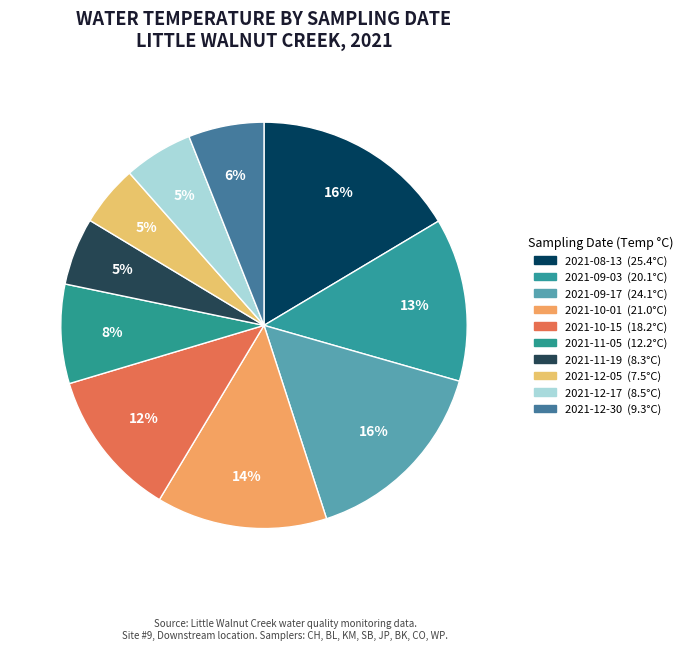

Count the number of slices in the pie.

10